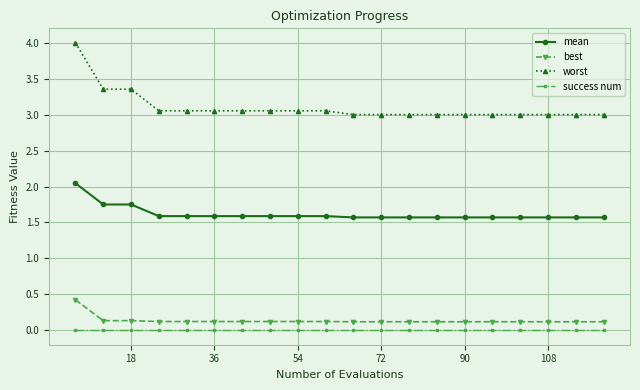

How many best values are between 0 and 1?

20